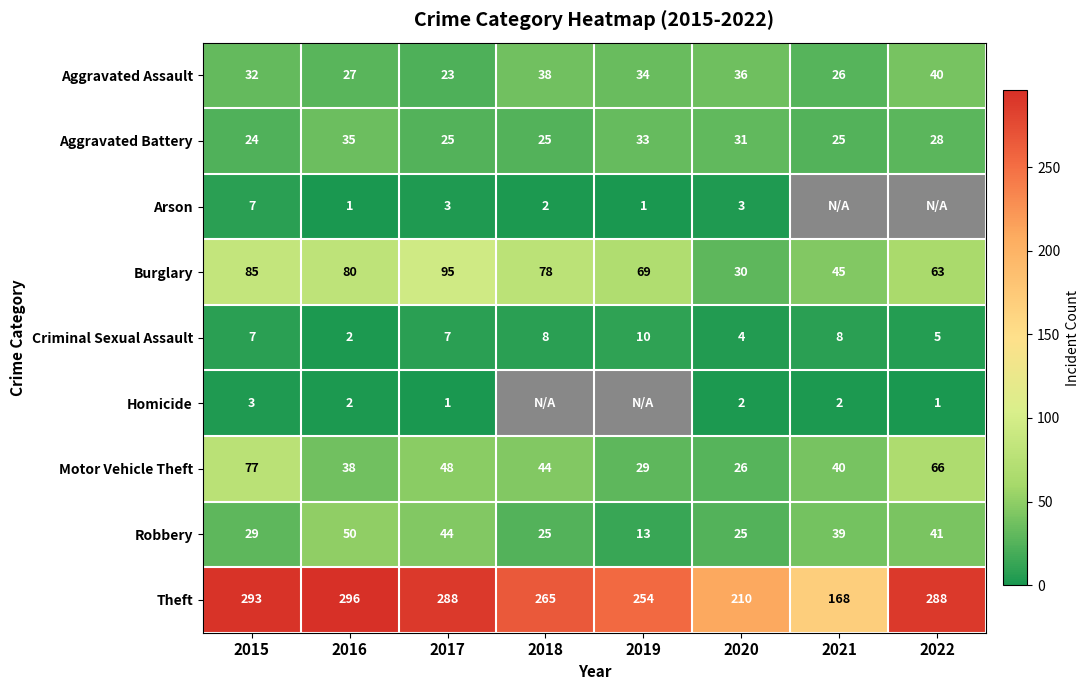

At which label does Motor Vehicle Theft first exceed 44?

2015